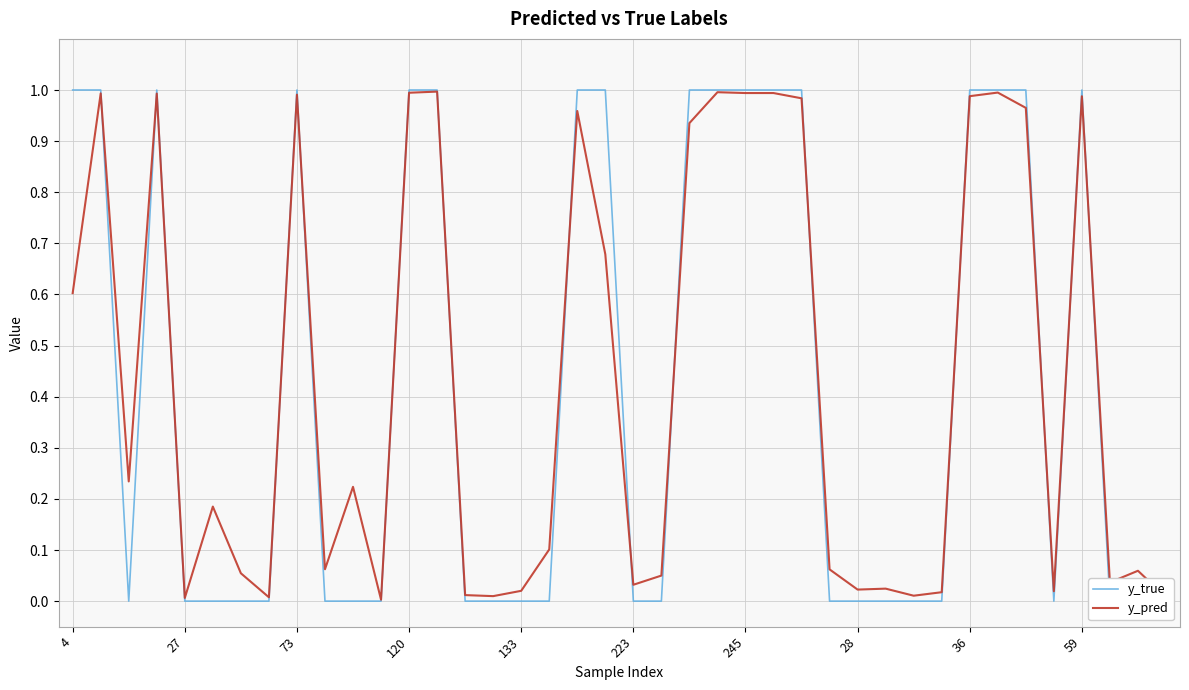

What is the average value of the y_true series?

0.4